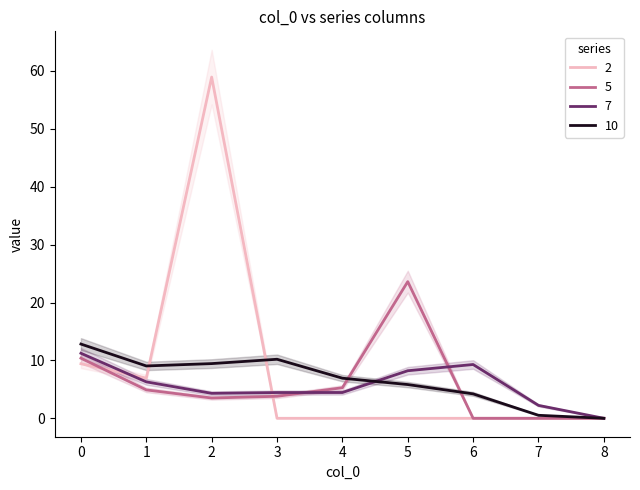

How many values in 7 are above zero?

8